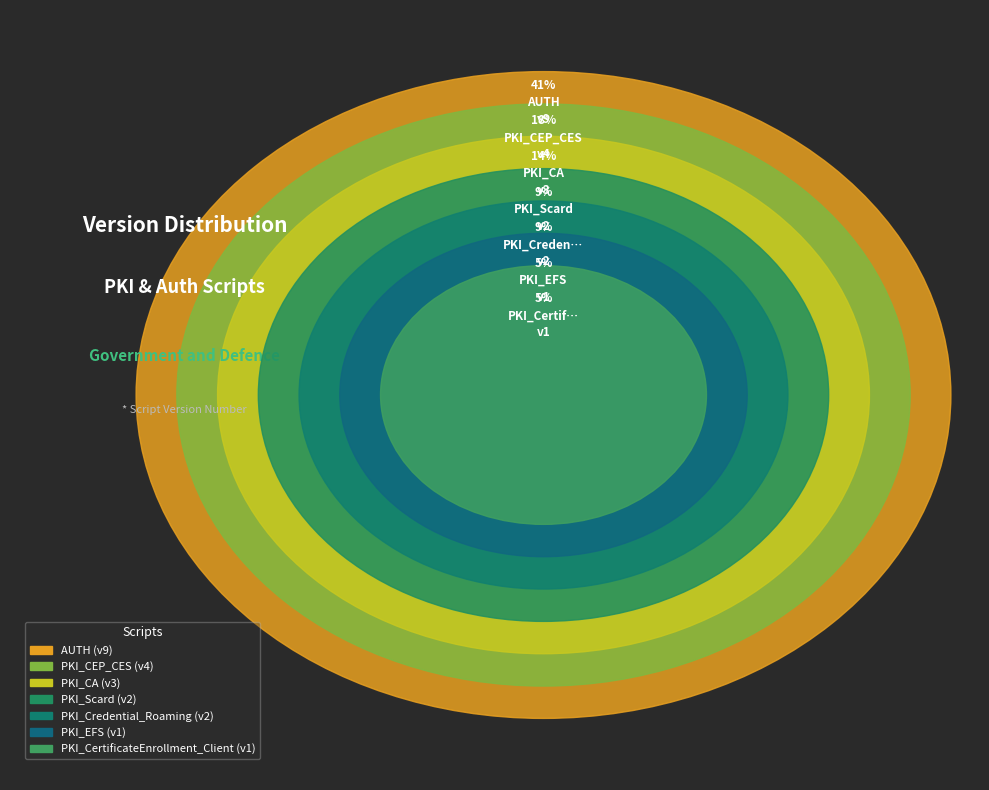

How many segments does this pie chart have?

7